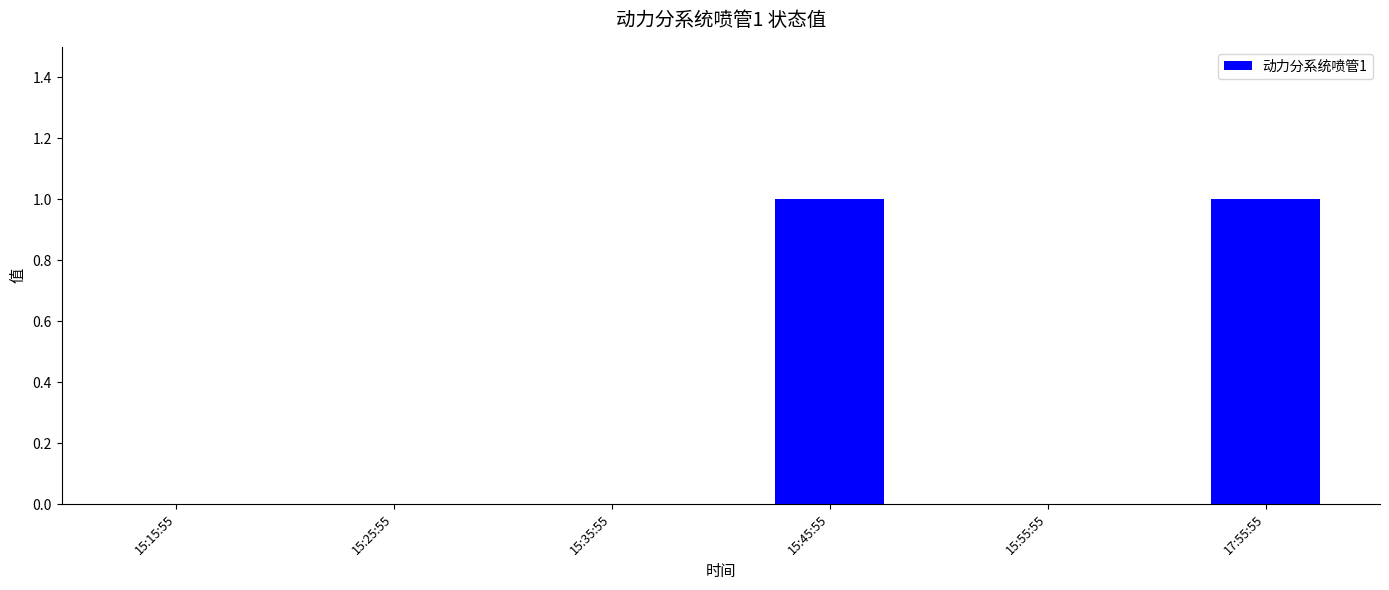

How many series are shown in this chart?

1